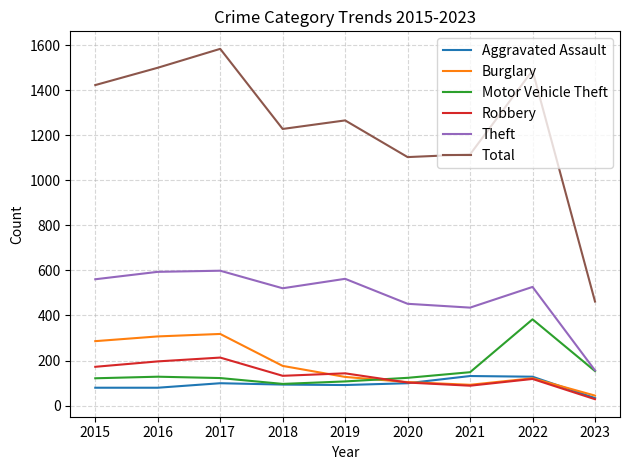

What is the spread (max minus min) of values at 2020?

1005